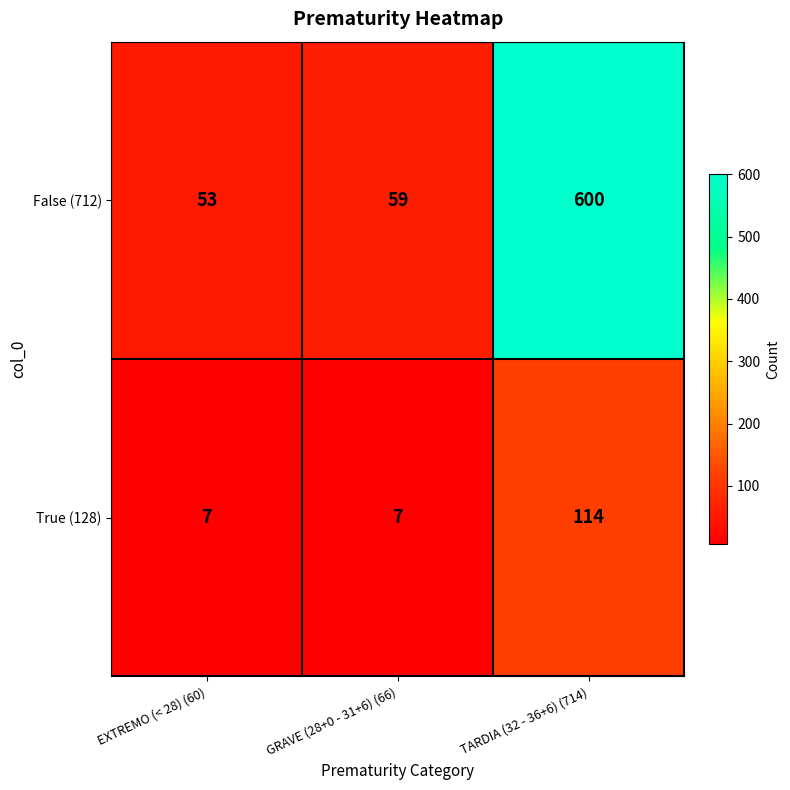

The False (712) series shows 600 at TARDIA (32 - 36+6) (714). True or false?

True